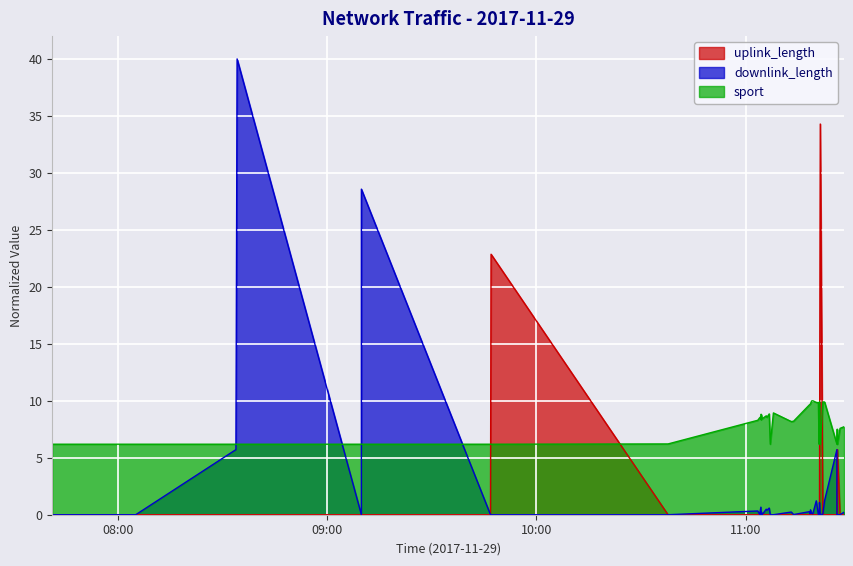

What is the difference between the maximum and second lowest values in the uplink_length series?

34.3